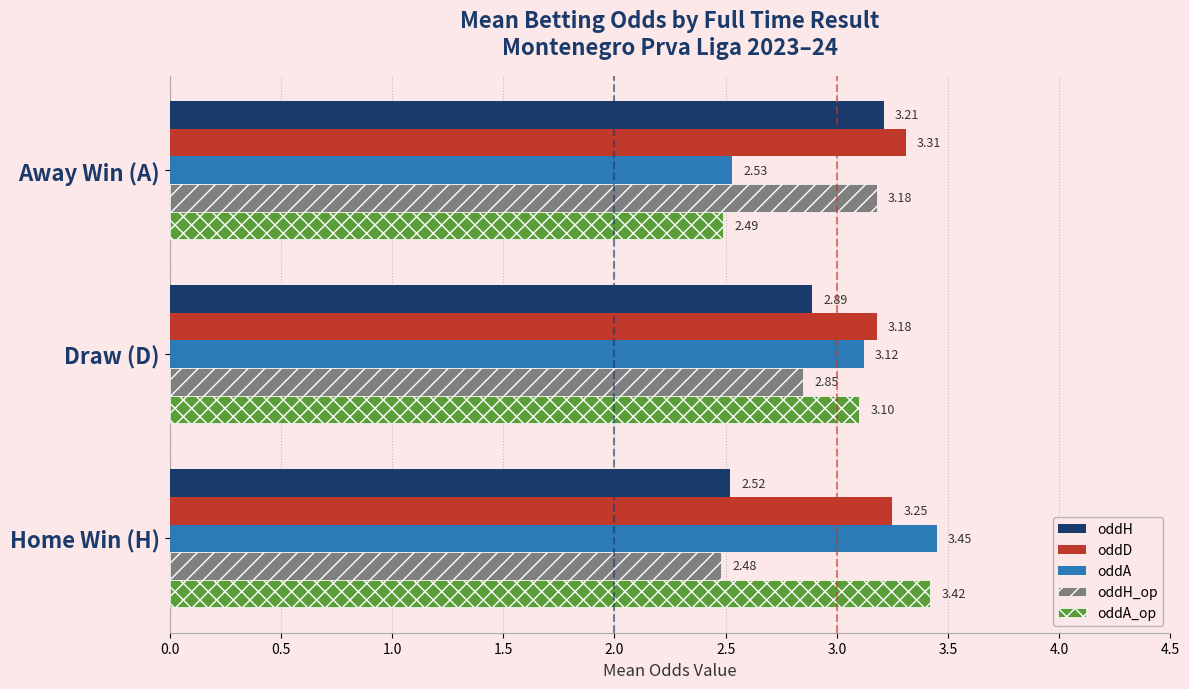

What is the difference between the maximum and second lowest values in the oddA series?

0.3